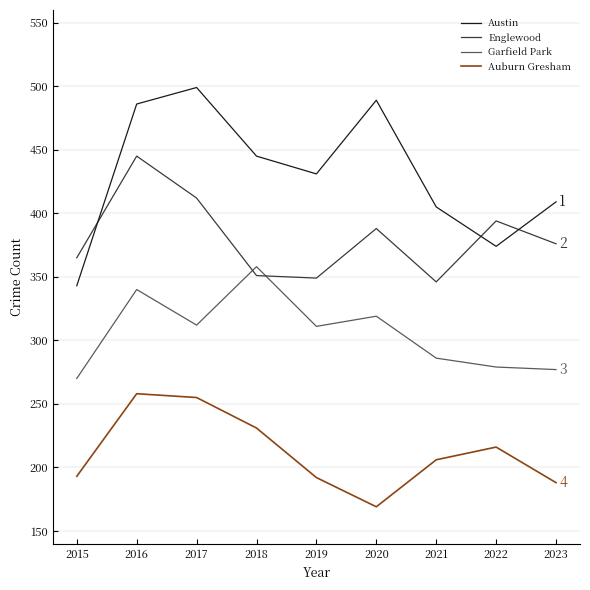

List the series in order of their overall mean, highest first.

Austin, Englewood, Garfield Park, Auburn Gresham